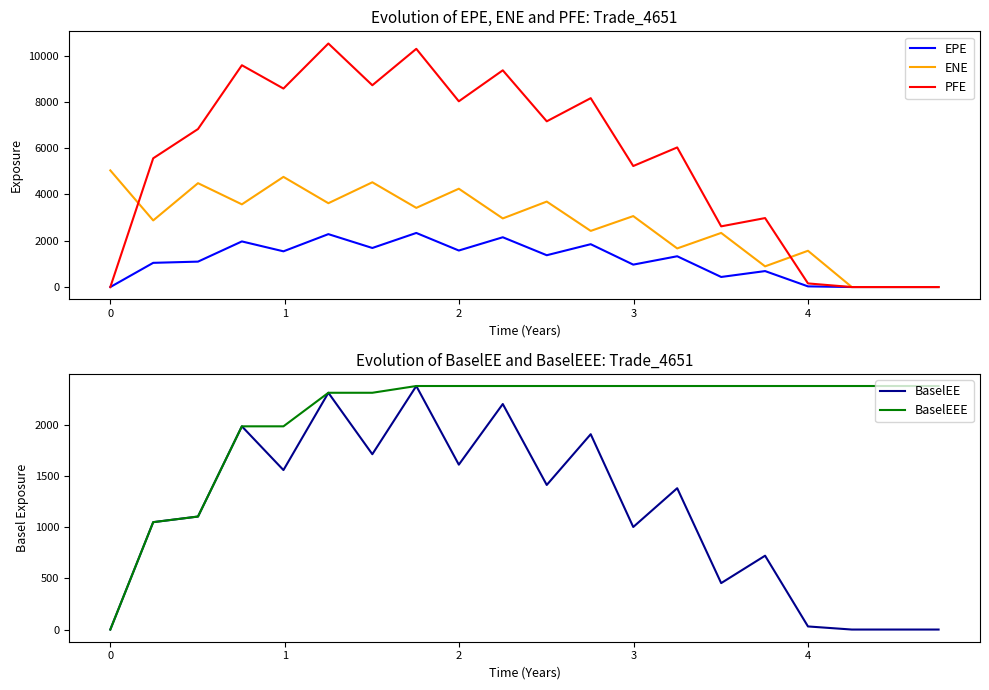

How many values in the BaselEE series are below 1378?

10